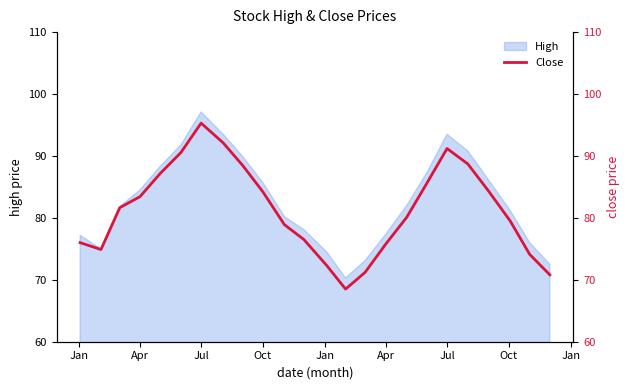

The value at Jan is 105.9. True or false?

False